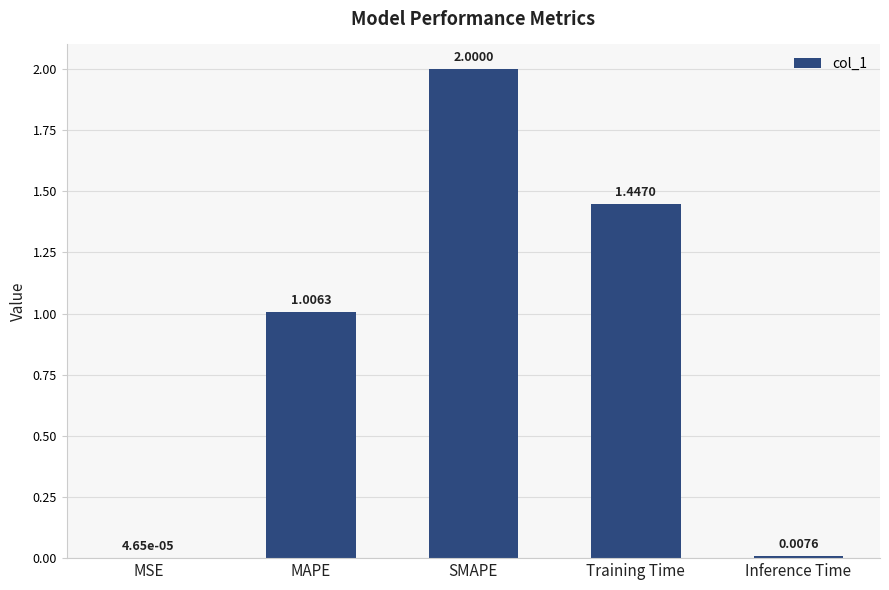

What is the change in value from MAPE to Training Time?

+0.4